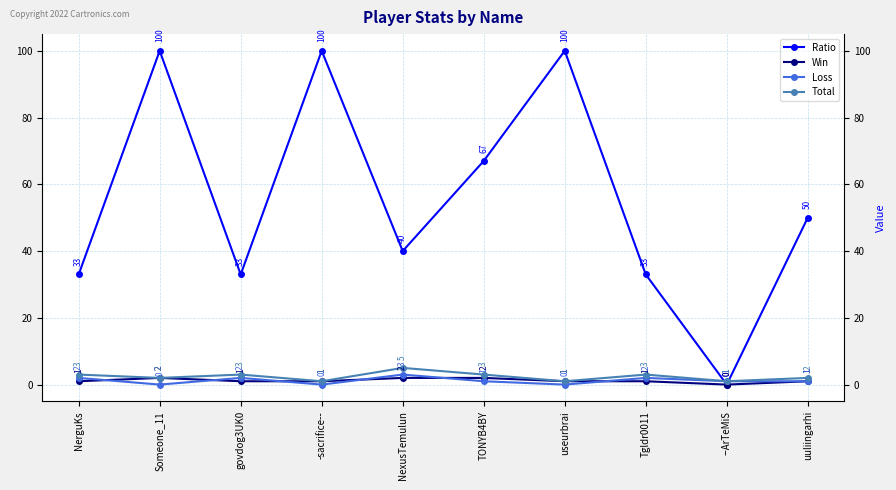

At which category is the sum across all series the highest?

Someone_11